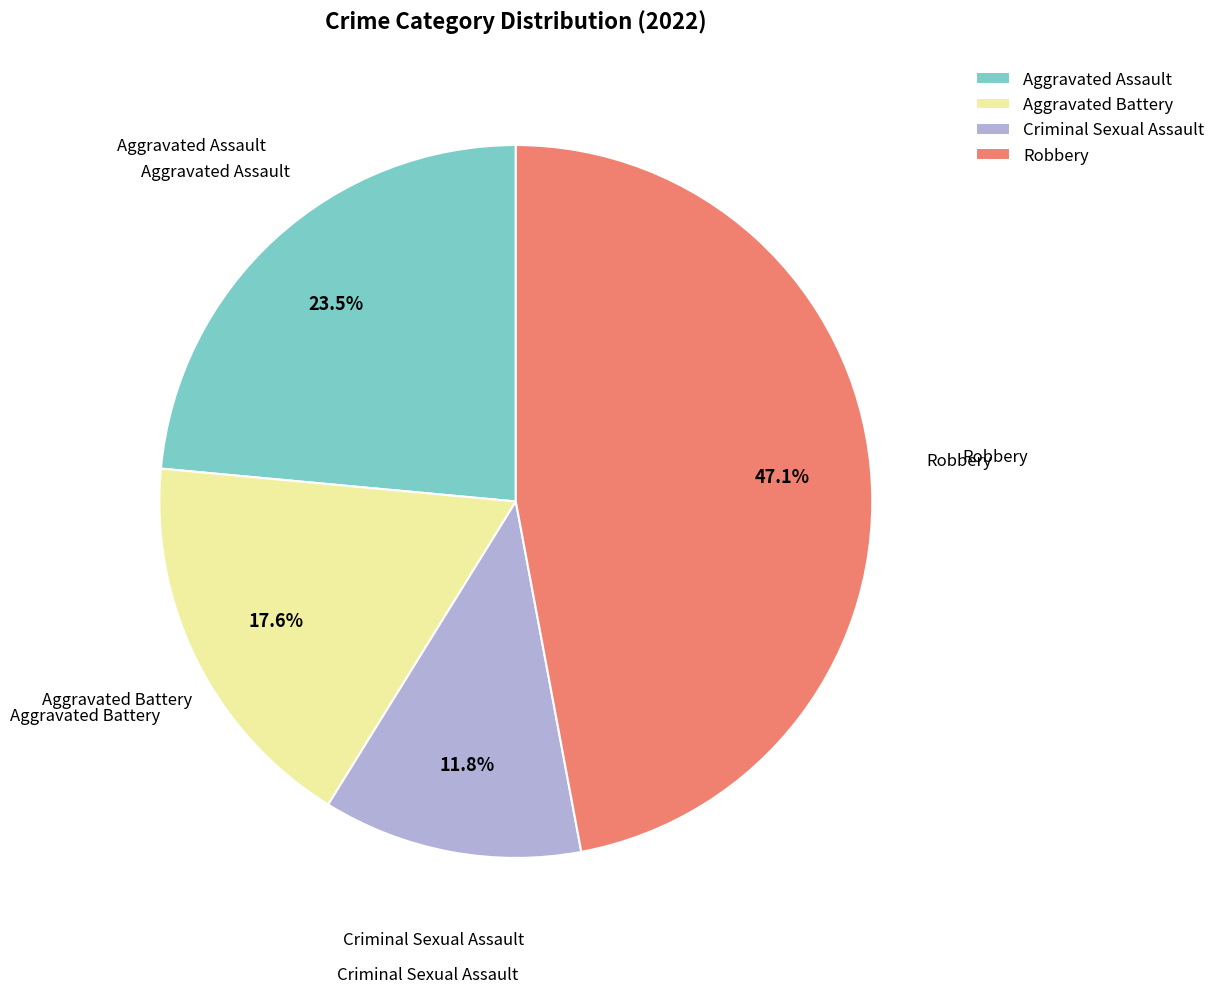

Between Aggravated Assault and Robbery, which is larger?

Robbery